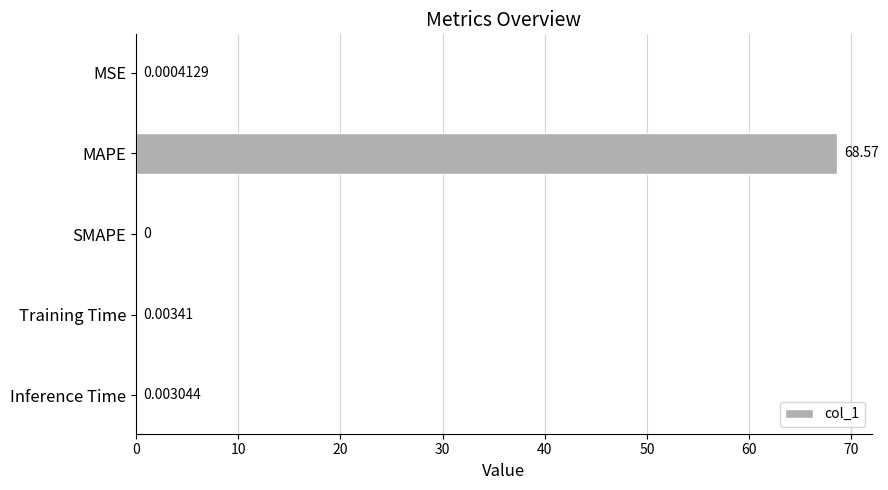

Where is the data nearest to the value 34?

Training Time